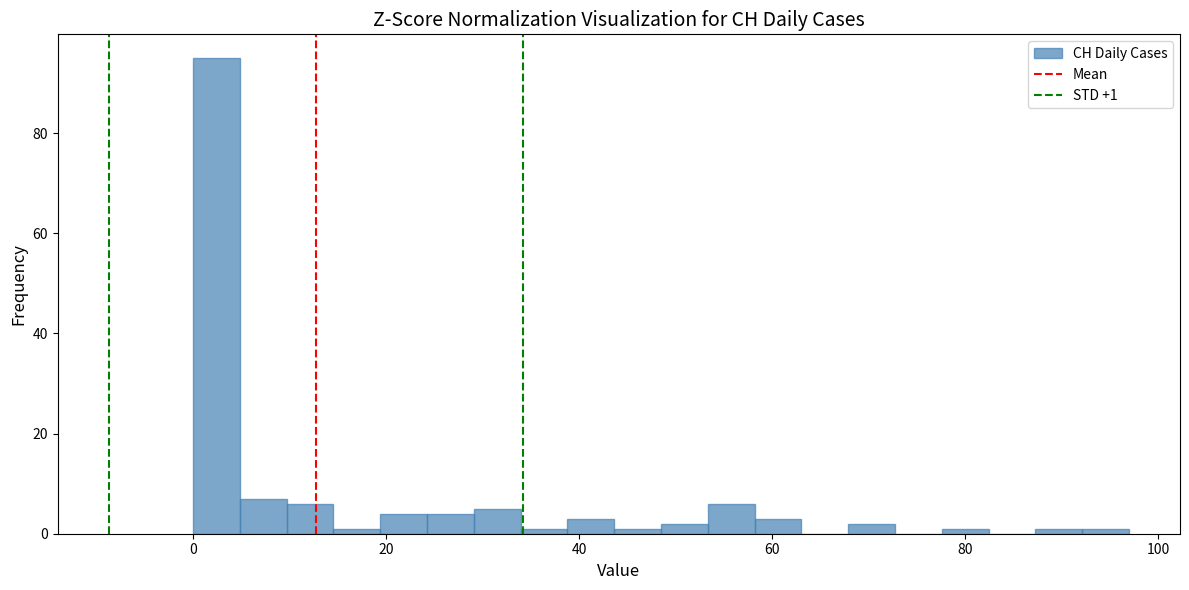

Around what value on the x-axis is the tallest bar? Give the approximate position of its centre, as read against the axis.

2